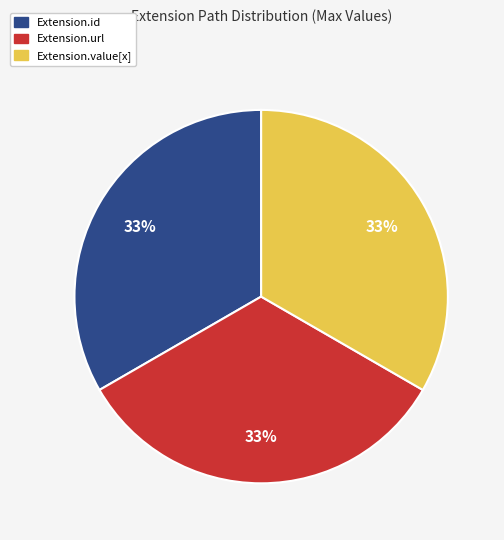

To the nearest percent, what is the difference between the largest and smallest slice percentages?

0%